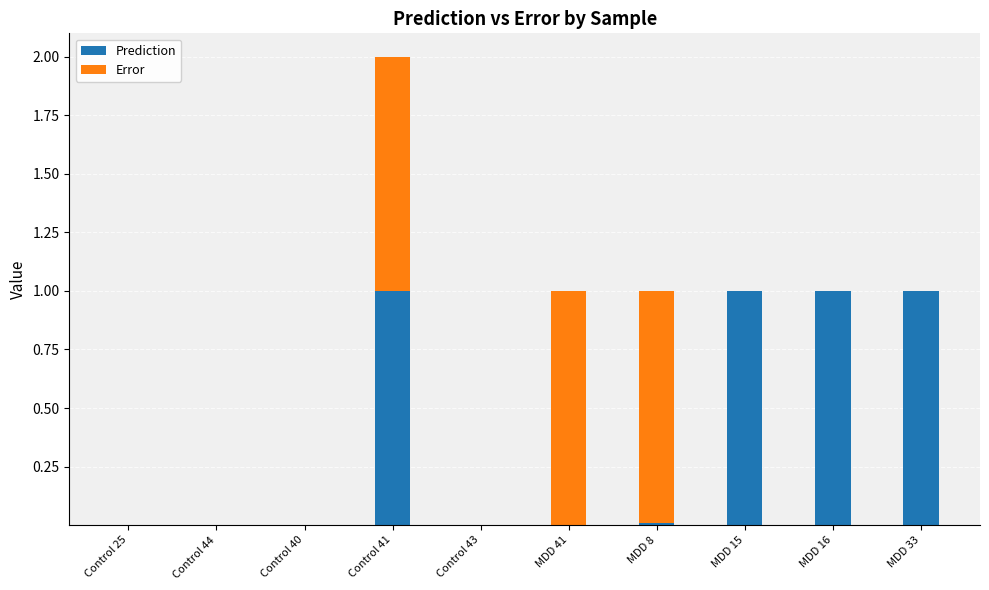

At which category is the sum across all series the highest?

Control 41